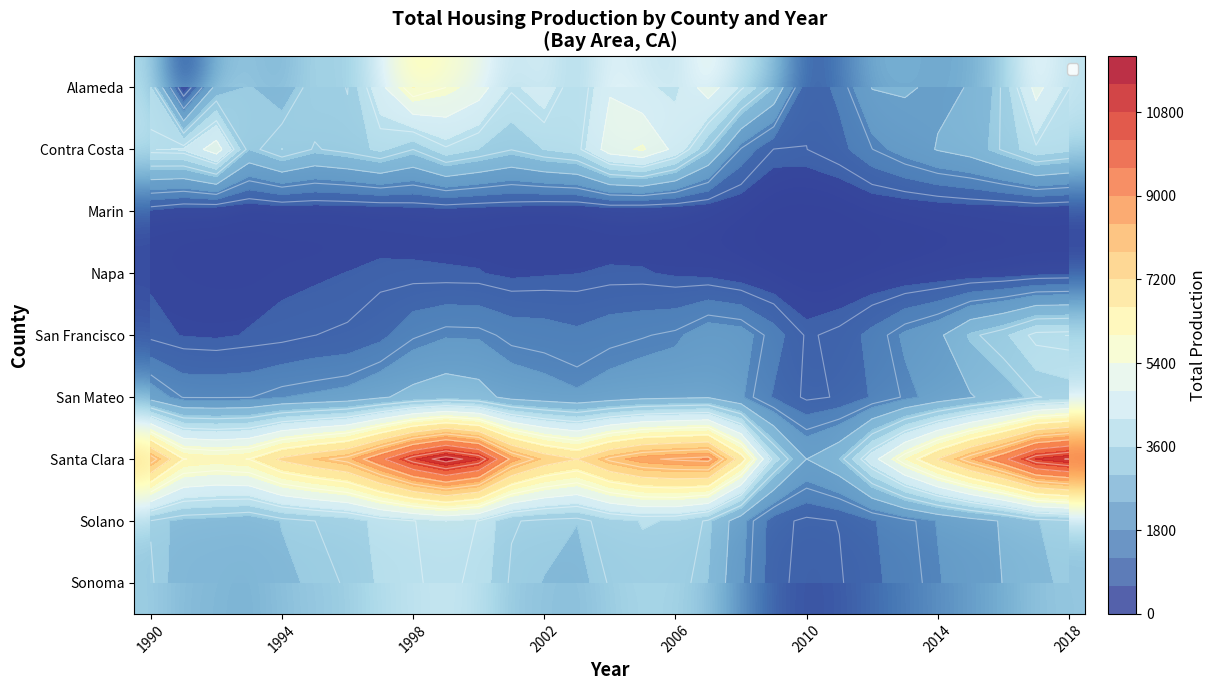

What is the average value of the Sonoma series?

2657